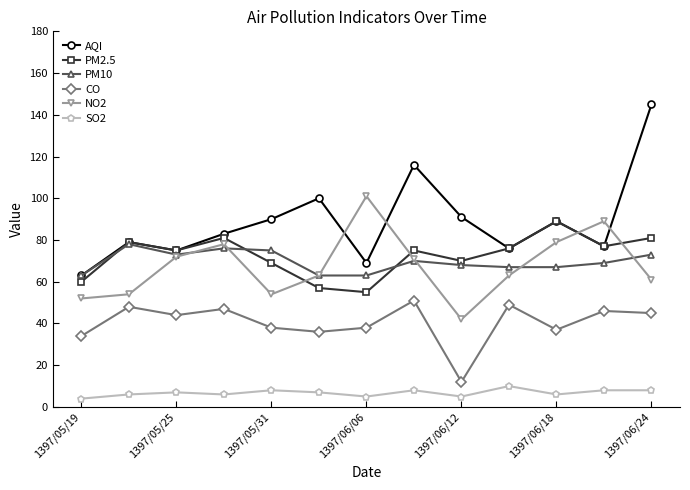

What is the highest value of the CO series?

51